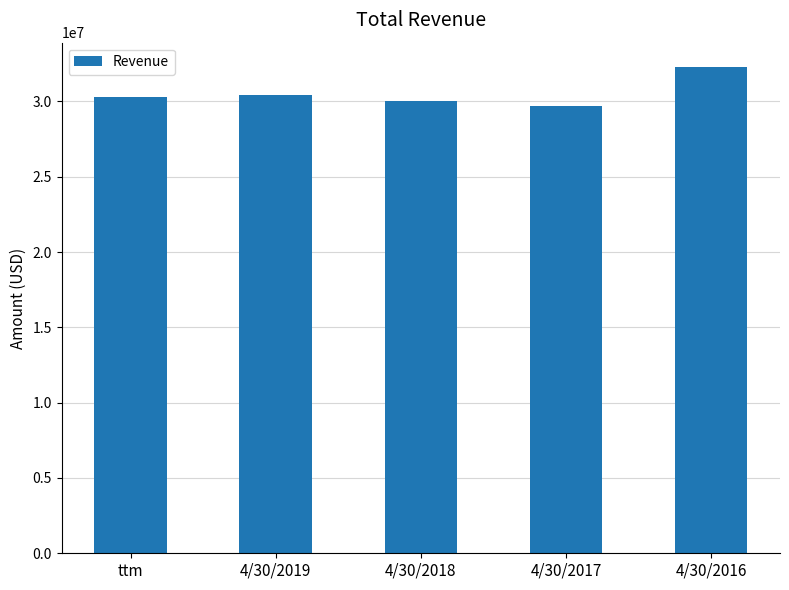

How many data points does each series have?

5